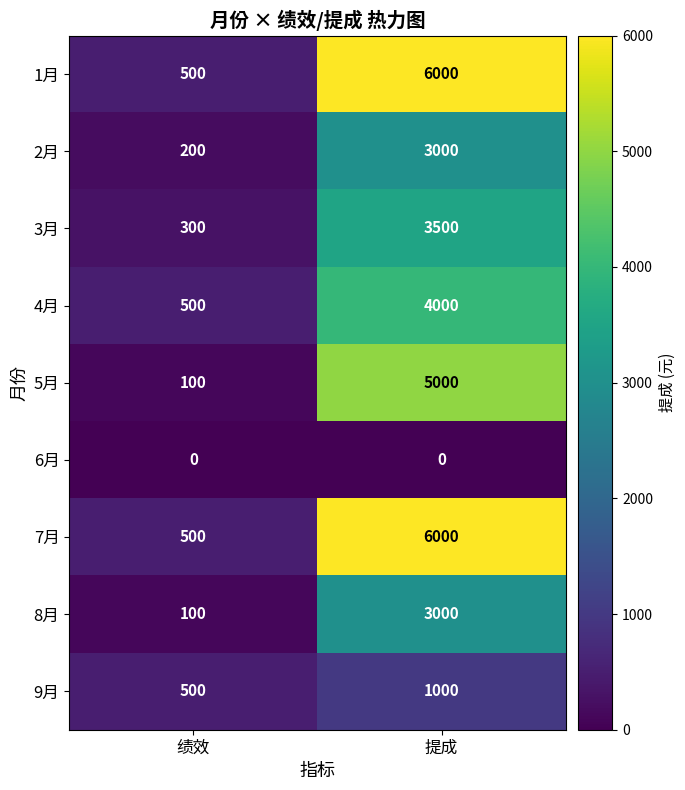

Is the value of 7月 at 绩效 greater than the value of 6月 at 绩效?

Yes